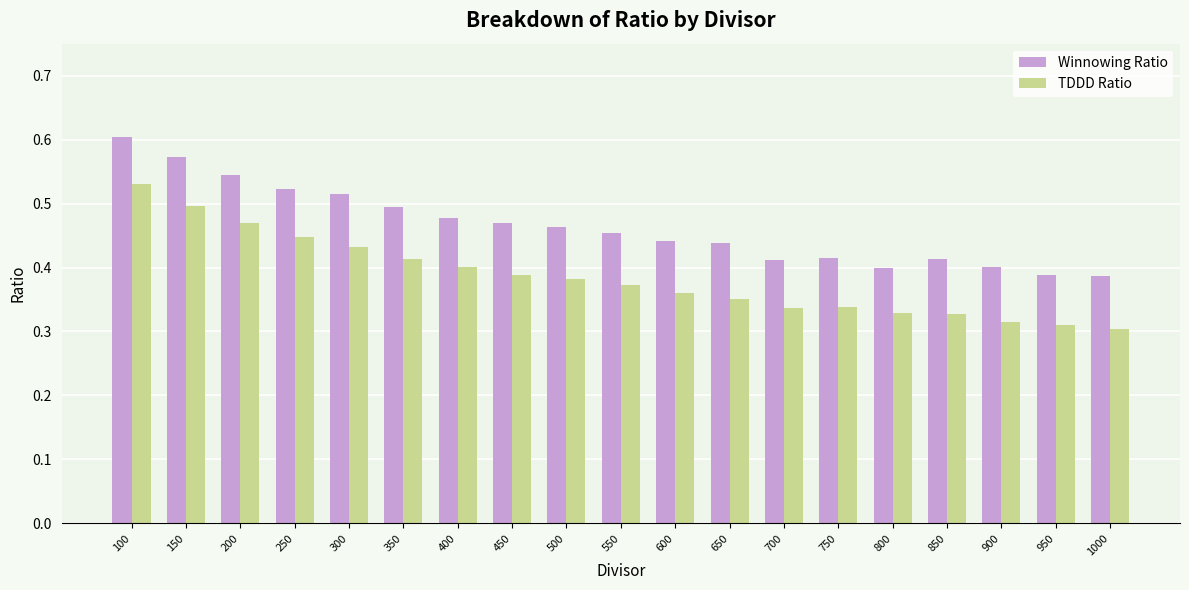

True or false: Winnowing Ratio has a value of 0.4 at 650.

True